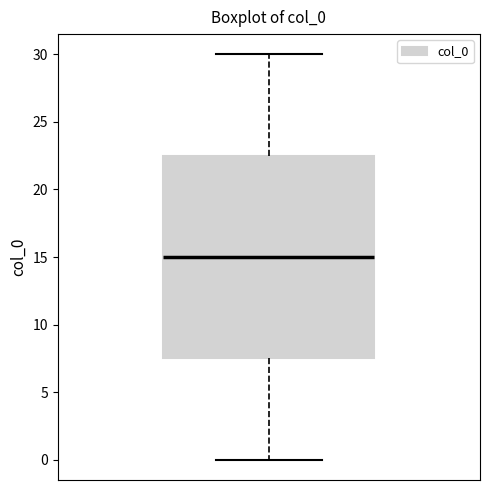

Transcribe this box plot: give where the median line is, the range the box spans, and where the two whiskers end, as read against the y-axis. The values are not printed on the chart, so give them approximately, as read against the axis.

median 15.0, box 7.5 to 22.5, whiskers 0.0 to 30.0